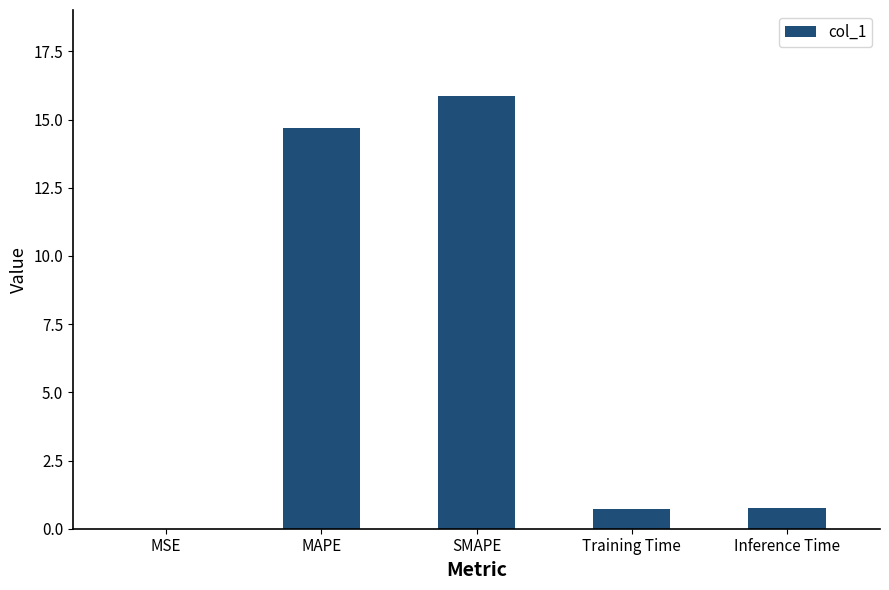

What is the greatest value displayed?

15.8